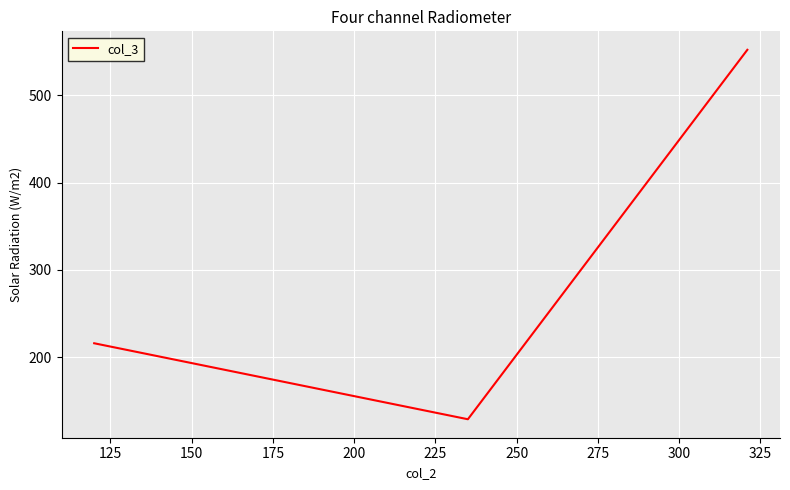

What is the minimum value shown in the chart?

129